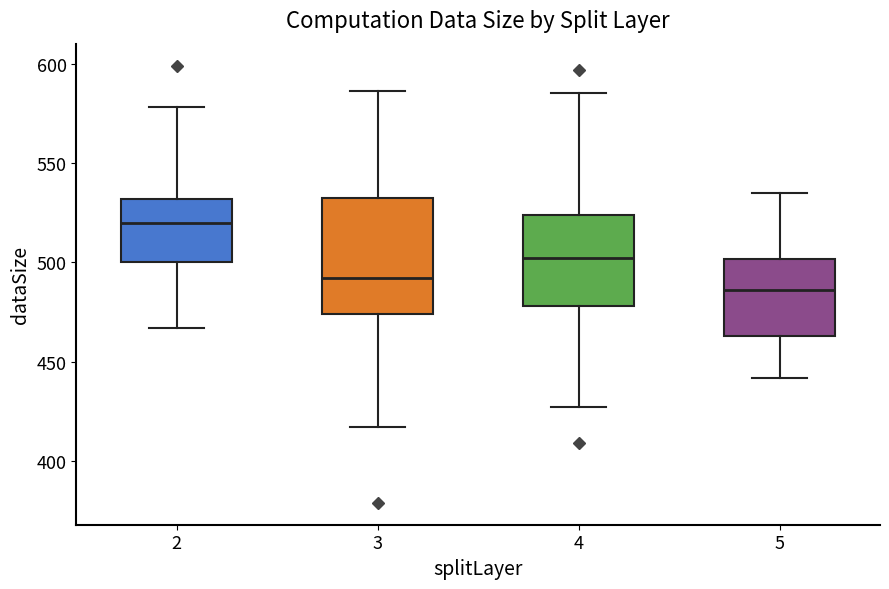

Reading left to right, read every box against the y-axis: the position of its median line, the range the box covers, and the ends of its whiskers. The values are not printed on the chart, so give them approximately, as read against the axis.

2: median 520, box 500 to 530, whiskers 465 to 580
3: median 490, box 475 to 535, whiskers 415 to 585
4: median 500, box 480 to 525, whiskers 425 to 585
5: median 485, box 465 to 500, whiskers 440 to 535